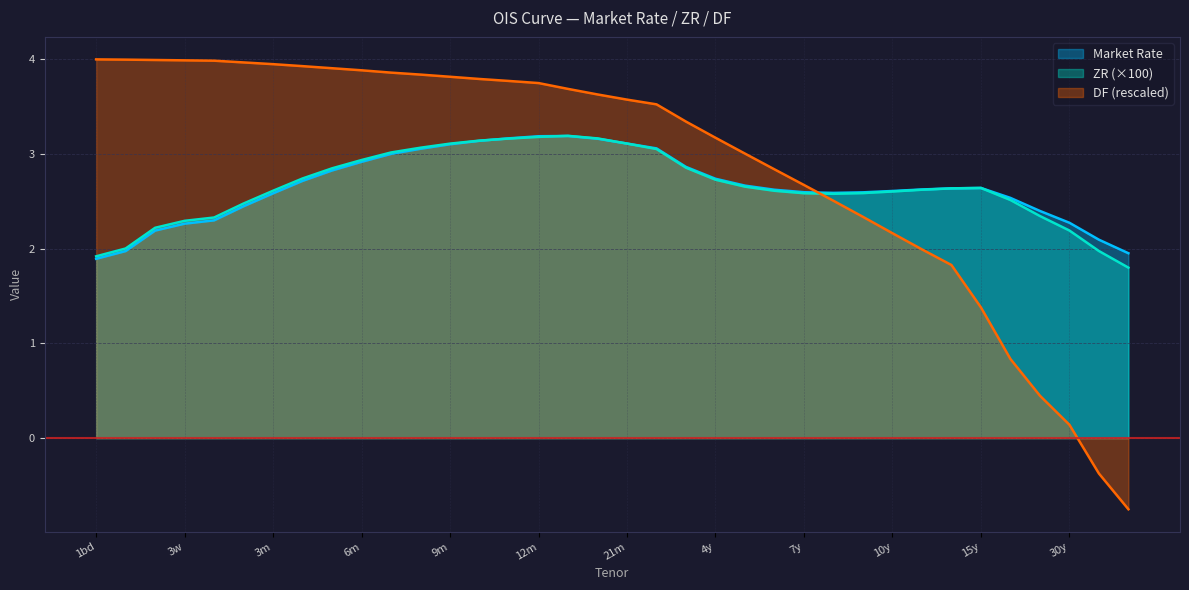

At which label does ZR first exceed 2?

1w